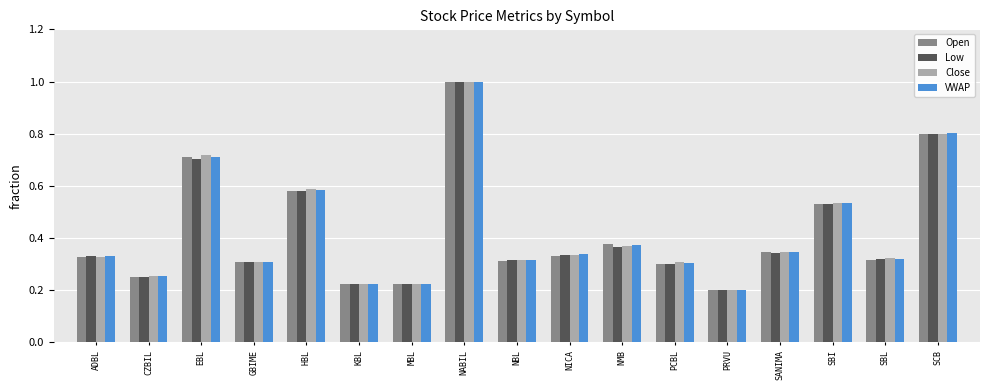

True or false: Low has a value of 0.1 at KBL.

False